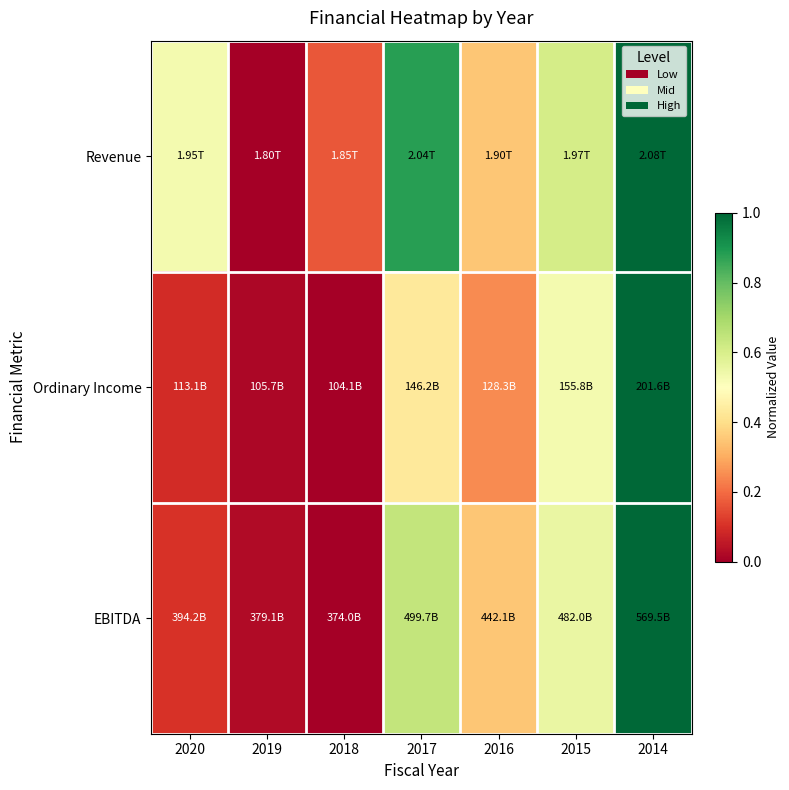

Reading left to right, list all the values displayed in this chart.

Revenue: 2020=0.5	2019=0.0	2018=0.2	2017=0.9	2016=0.4	2015=0.6	2014=1.0
Ordinary Income: 2020=0.1	2019=0.0	2018=0.0	2017=0.4	2016=0.2	2015=0.5	2014=1.0
EBITDA: 2020=0.1	2019=0.0	2018=0.0	2017=0.6	2016=0.3	2015=0.6	2014=1.0